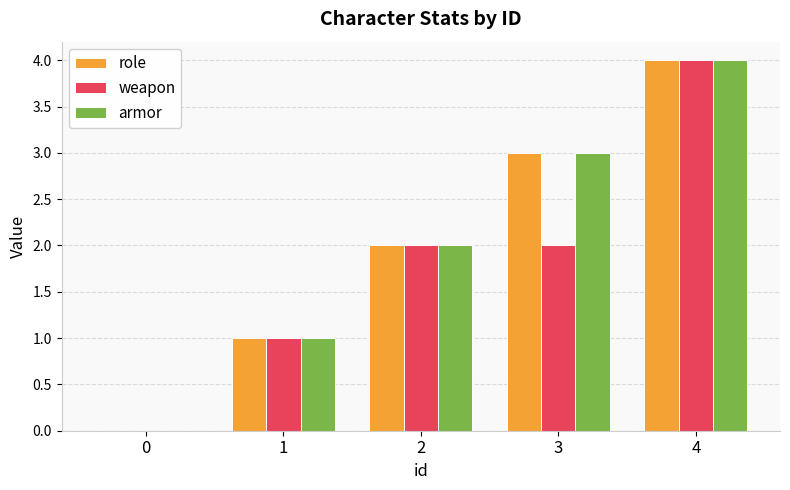

Is the value of armor at 1 greater than the value of role at 2?

No